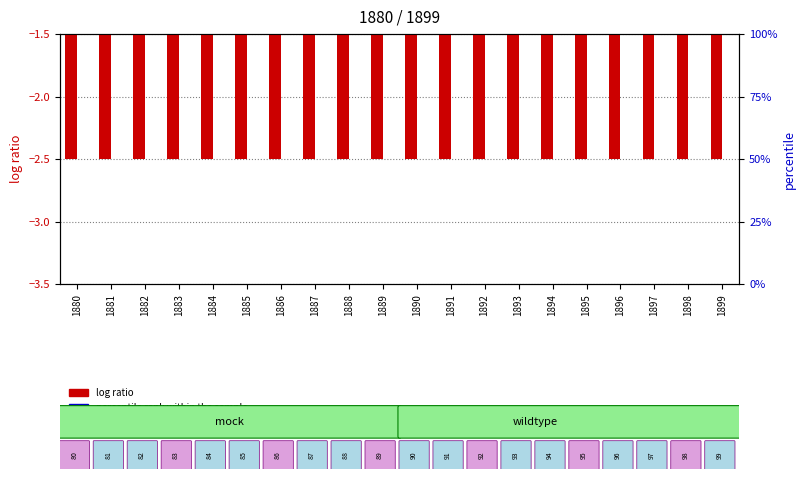

Where is log ratio nearest to the value -2?

1880